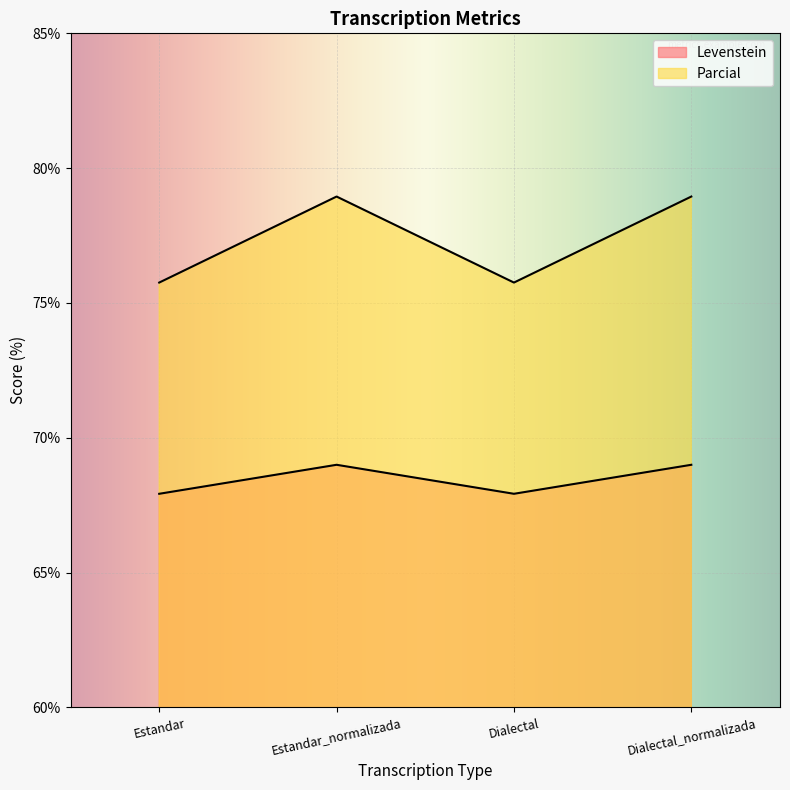

Between Dialectal and Dialectal_normalizada, which is larger?

Dialectal_normalizada